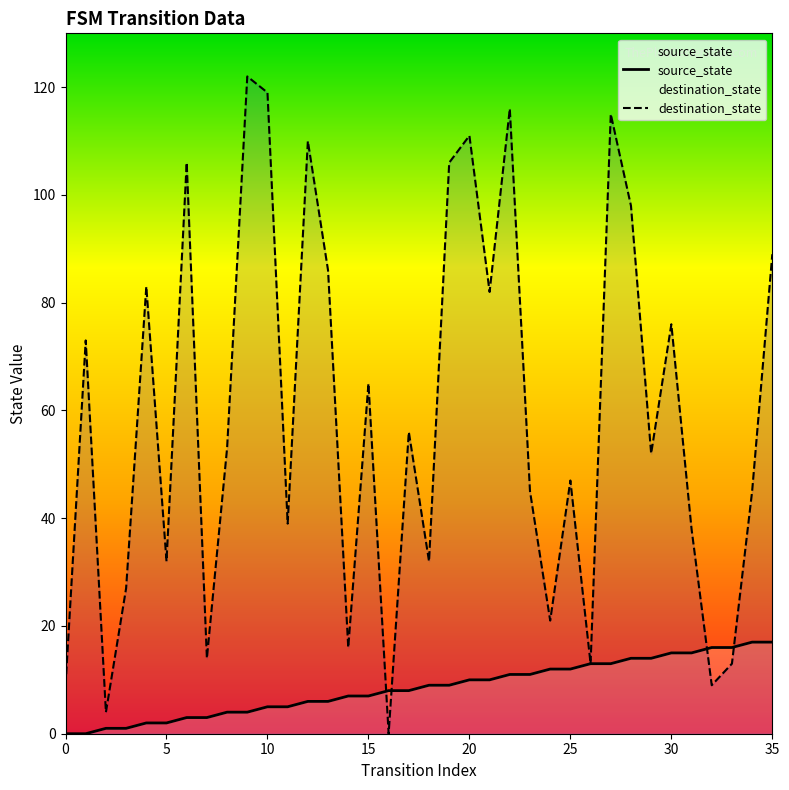

At which label is destination_state closest to 61?

15